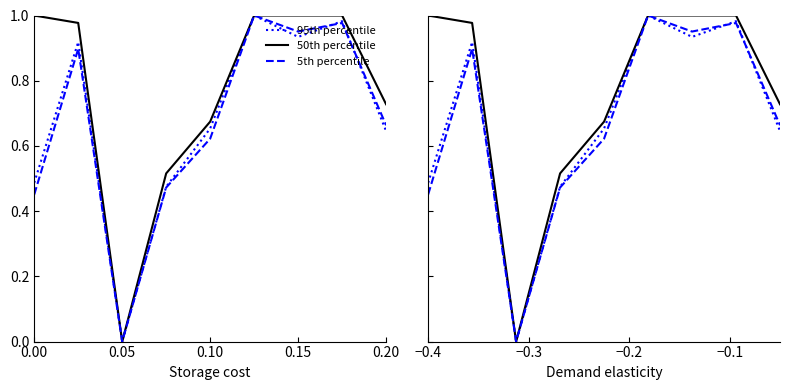

How many positive values does the 5th percentile series have?

8